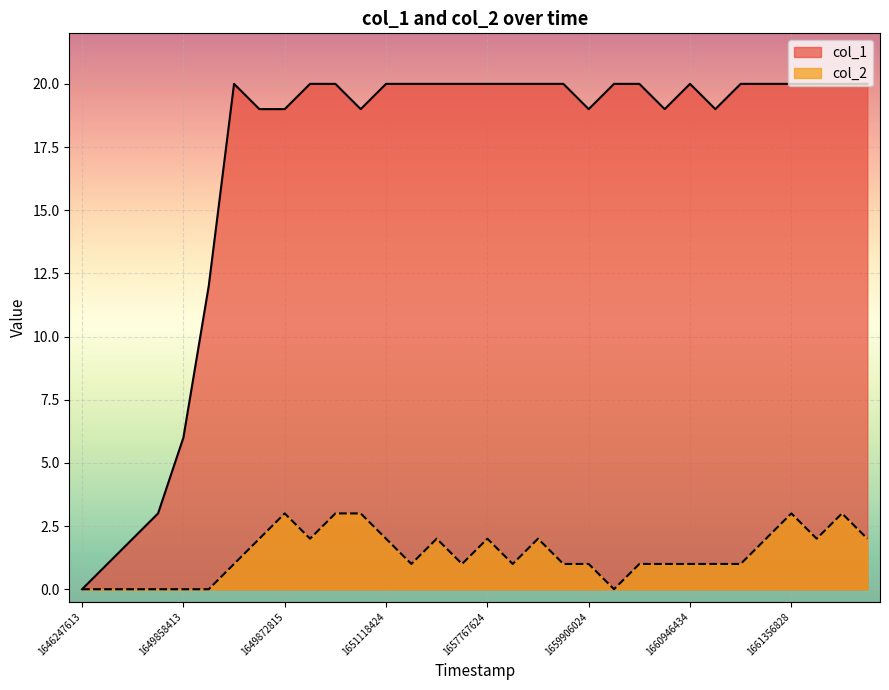

What is the maximum value shown in the chart?

20